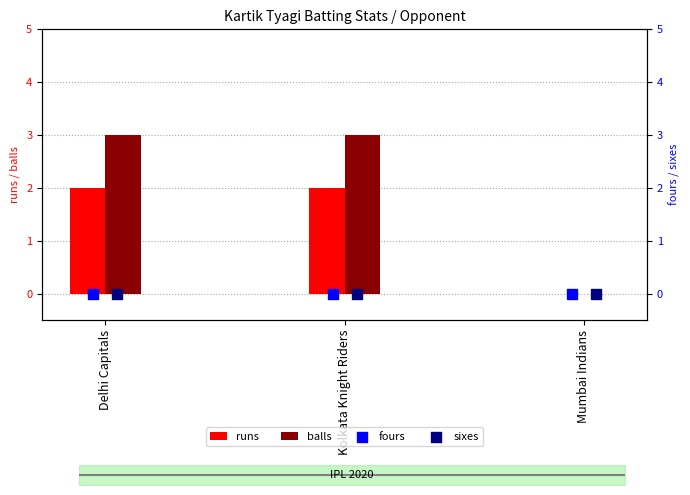

Which series has the largest total across all categories?

balls